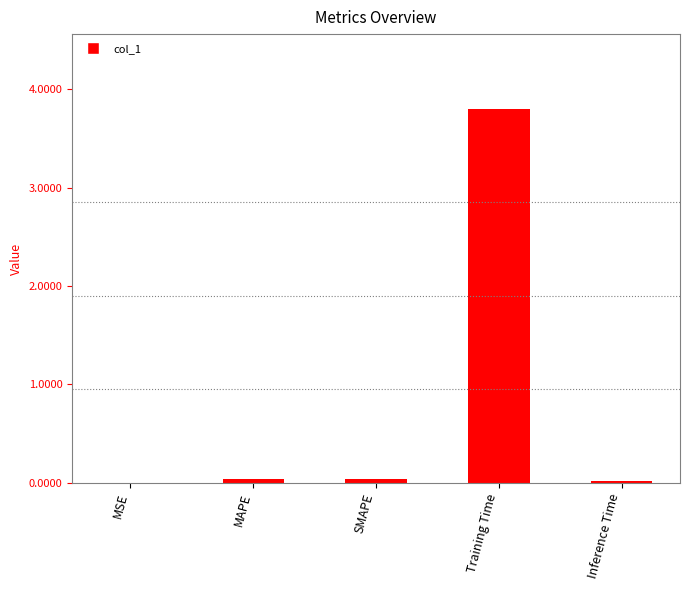

Which has a higher value, Training Time or SMAPE?

Training Time